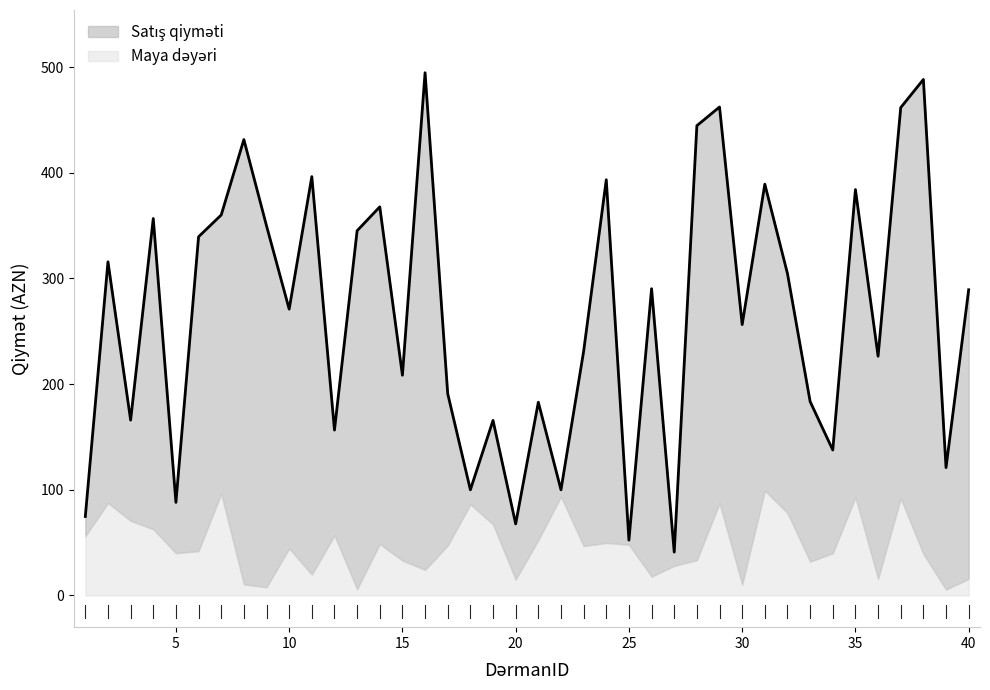

Reading right to left, what are all the values shown in this chart?

289.3	121.0	488.3	461.7	226.4	384.1	137.7	183.5	304.6	389.2	256.3	462.3	444.6	41.0	290.3	52.4	393.4	231.0	100.0	182.9	67.7	165.7	100.0	190.9	494.7	208.4	367.8	345.2	156.5	396.4	271.0	349.8	431.4	360.1	339.5	88.1	356.7	165.9	315.8	74.7